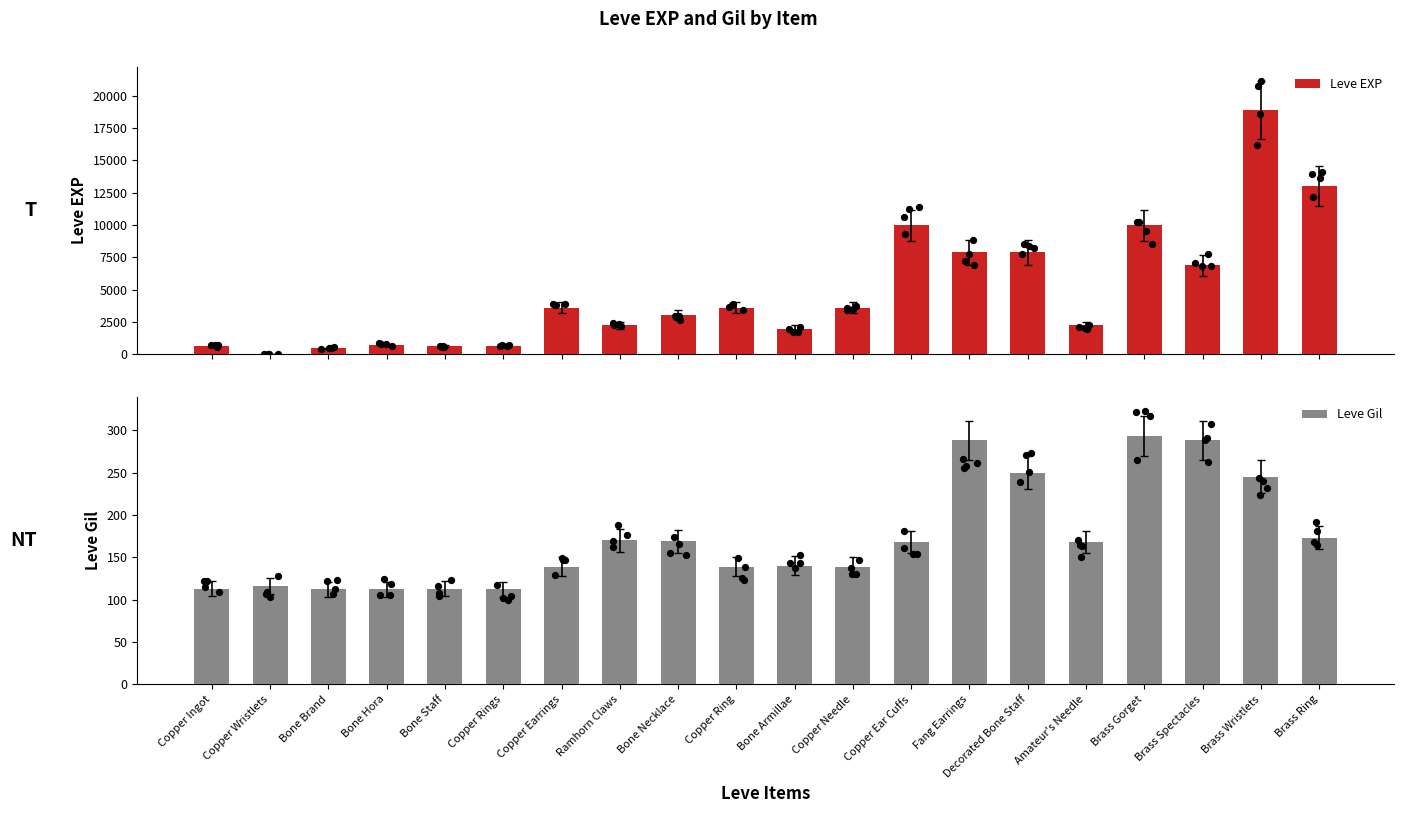

What is the total value across all series at Ramhorn Claws?

2400